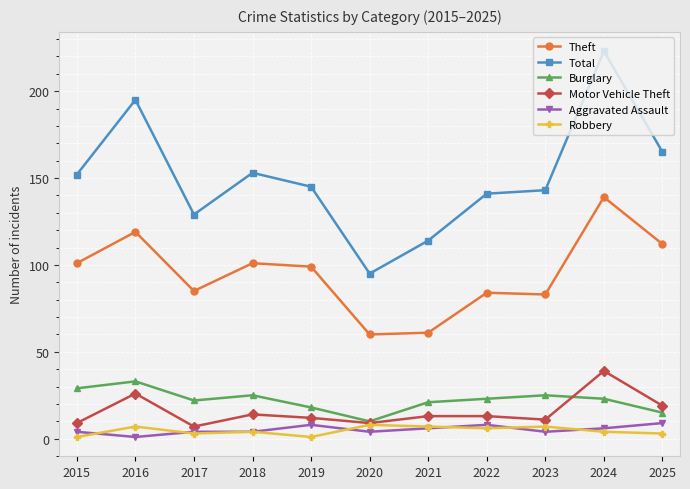

True or false: Total and Theft intersect in this chart.

False